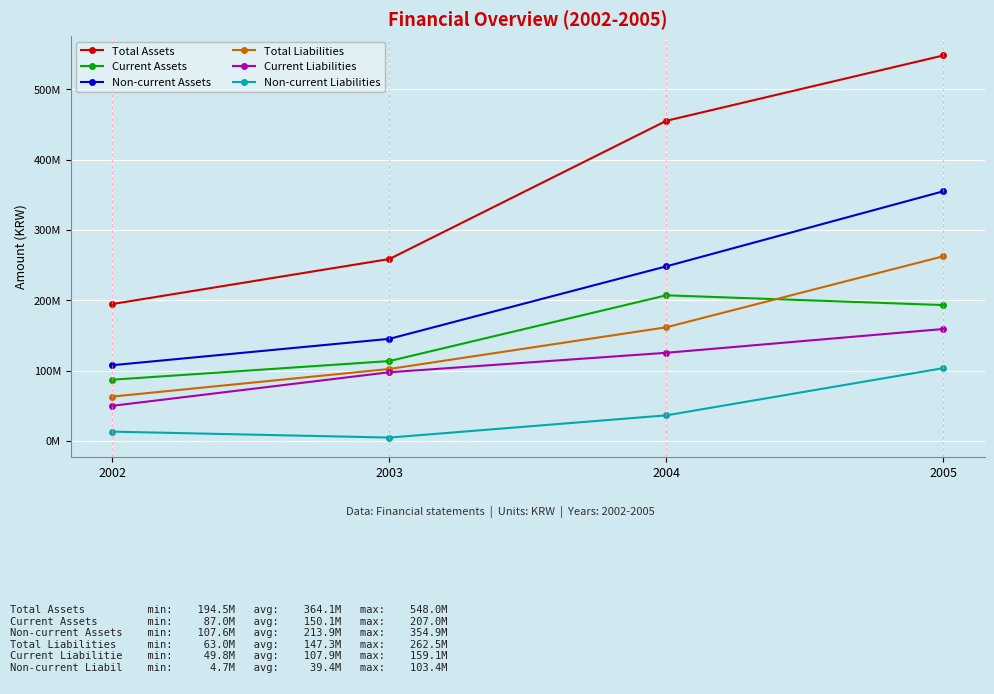

True or false: Current Assets has more than 1 points higher than both neighbors.

False